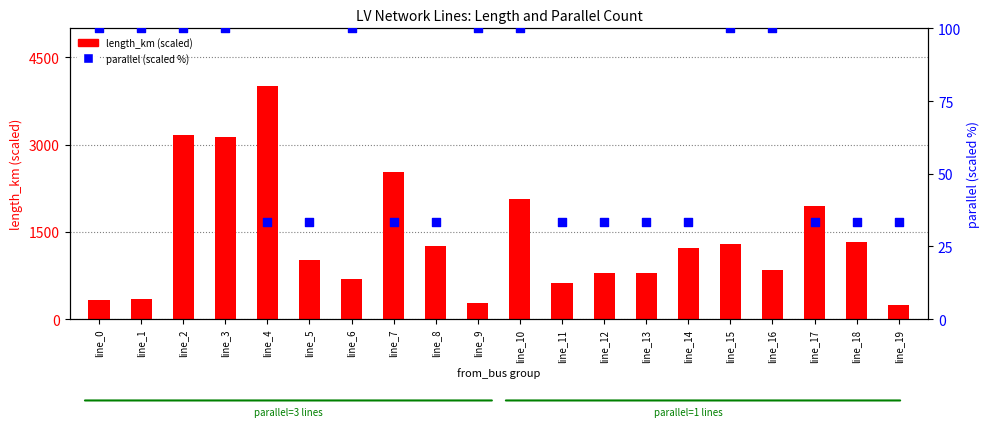

Which series reaches the maximum Y coordinate?

length_km (scaled)